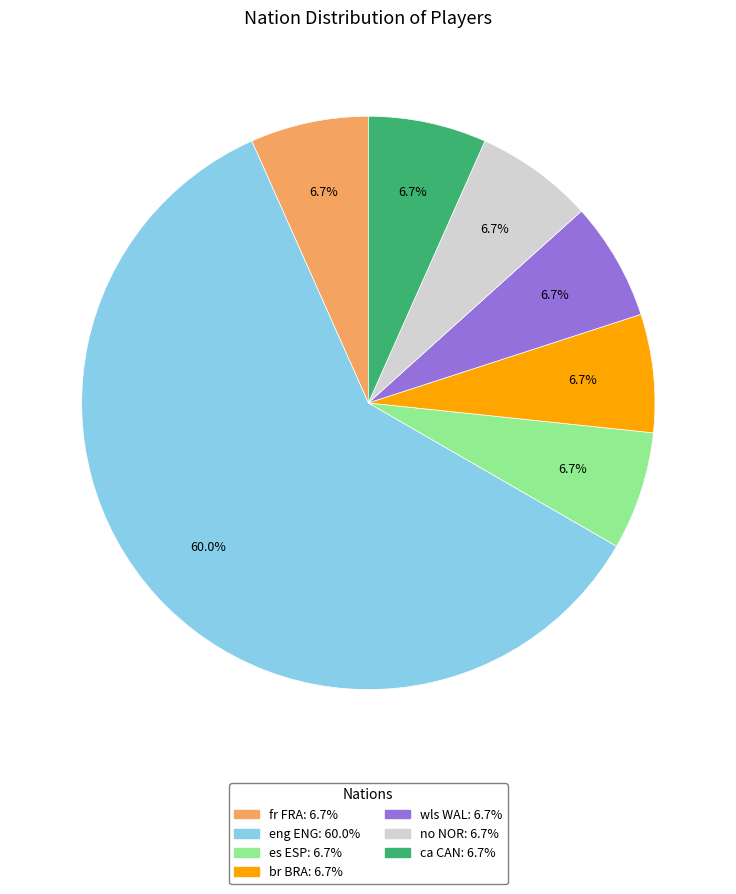

What percentage is the wls WAL slice, to the nearest percent?

7%